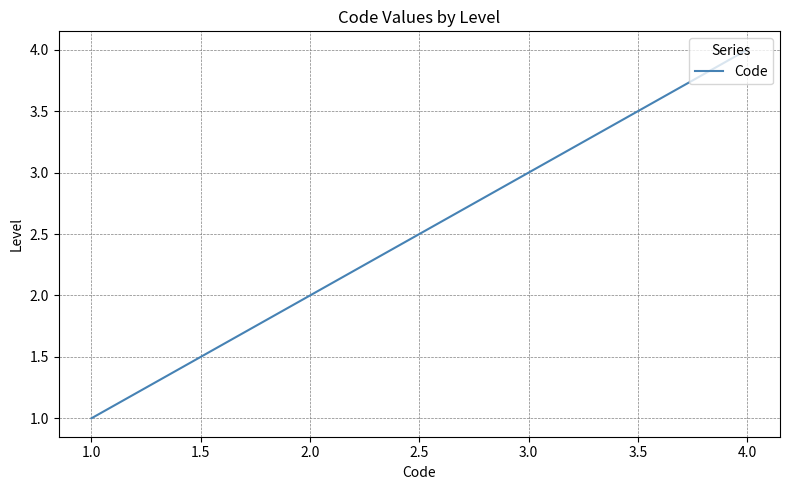

How many lines are shown in the chart?

1